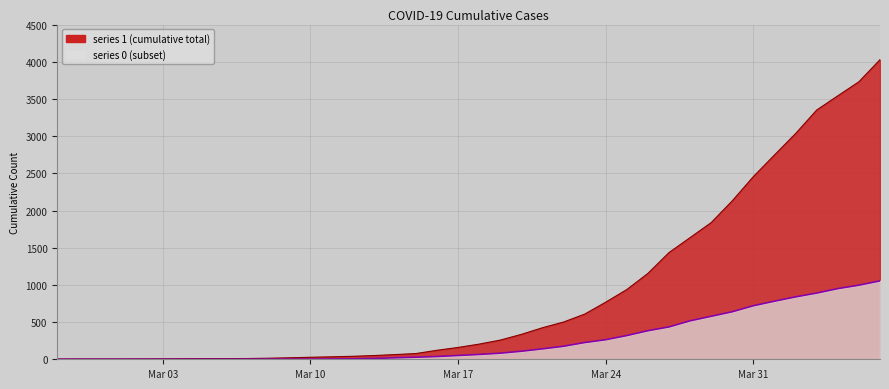

How many data points in 0 are above 65?

19